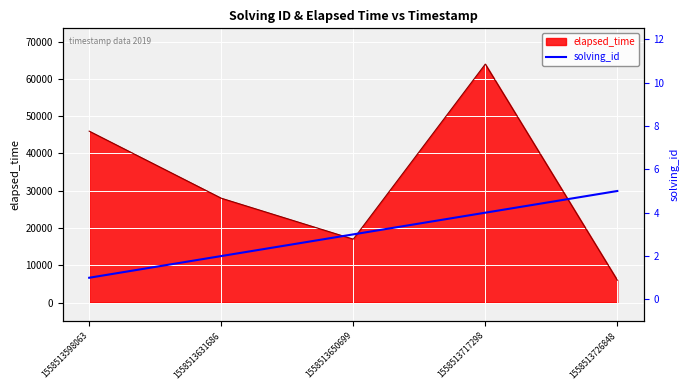

Which label corresponds to the smallest value in the chart?

1558513598063